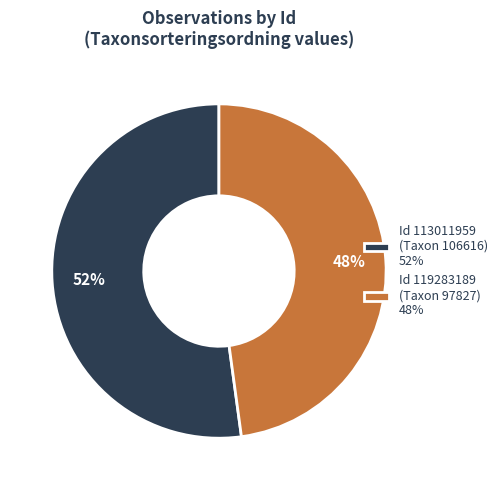

Which slice is the largest?

Id 113011959 (Taxon 106616) 52%